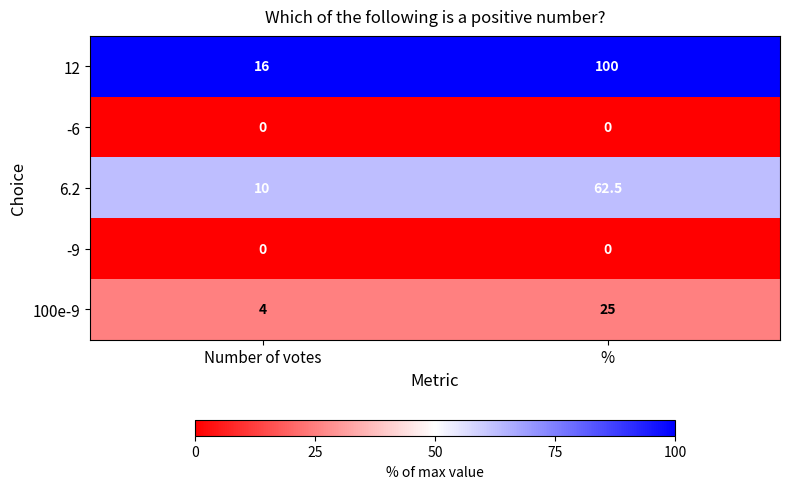

Reading left to right, transcribe all the data shown in this chart.

12: 16.0	100.0
-6: 0.0	0.0
6.2: 10.0	62.5
-9: 0.0	0.0
100e-9: 4.0	25.0